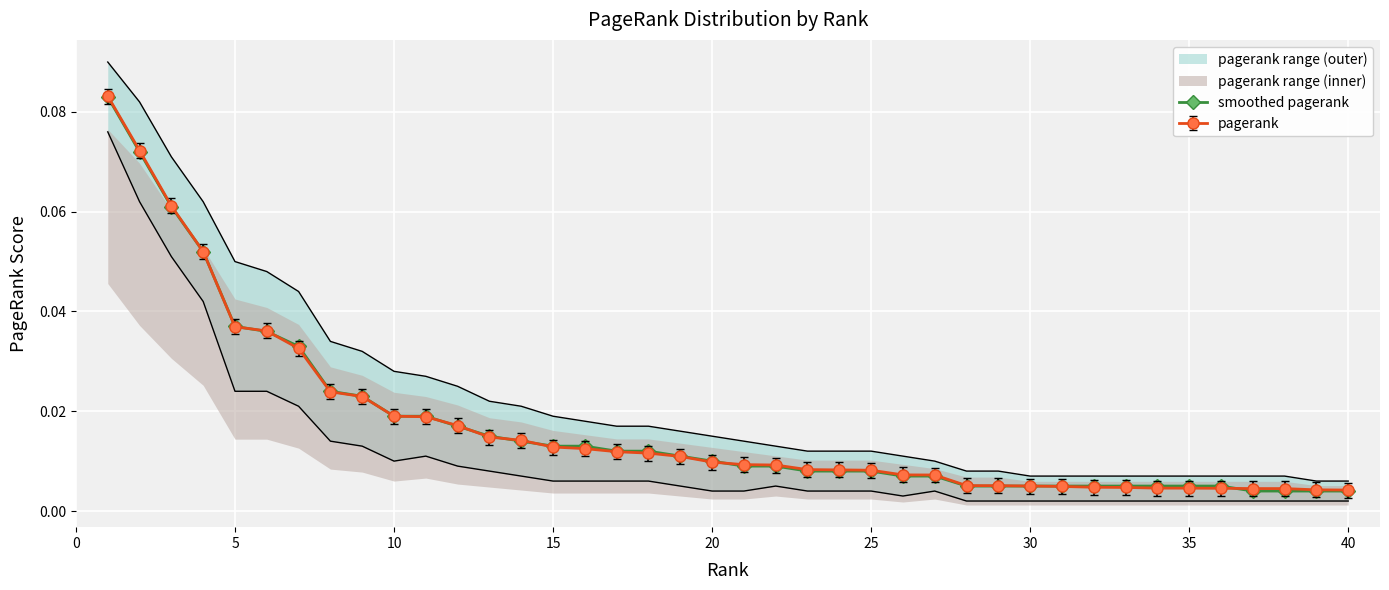

True or false: there are more than 1 points higher than both neighbors.

False